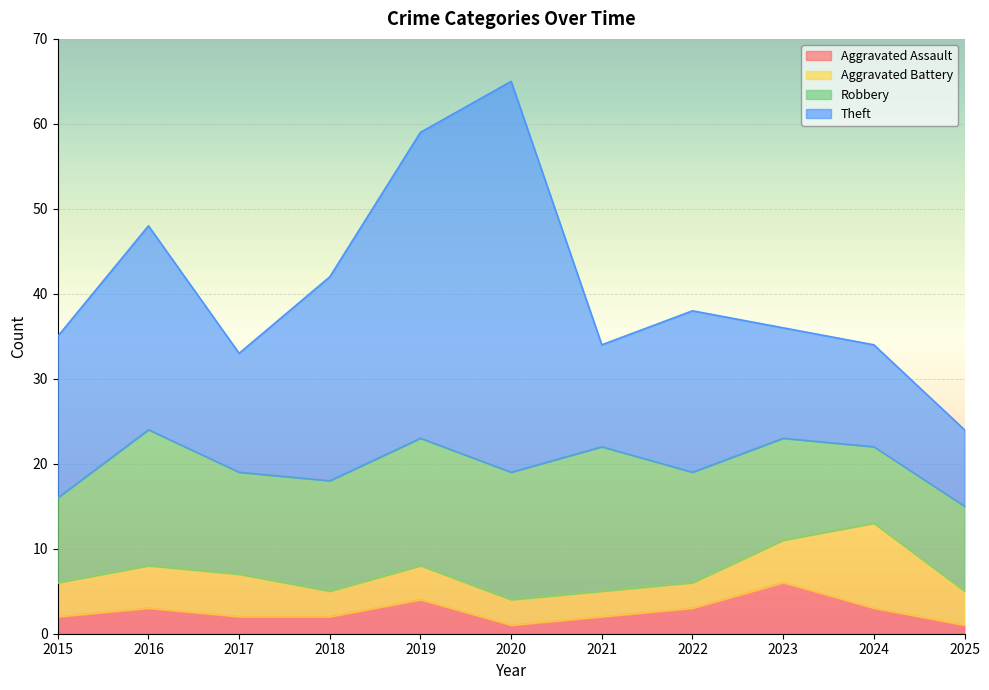

What is the sum of all Aggravated Battery values?

49